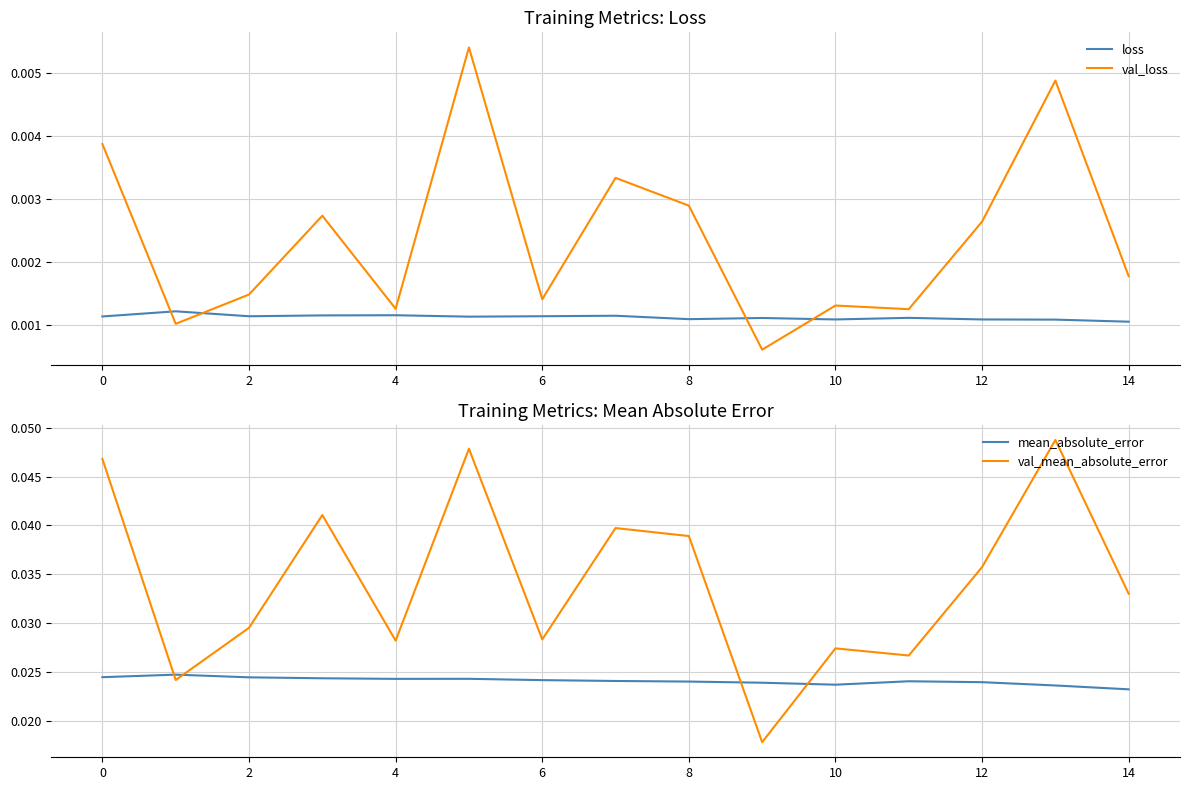

Which label corresponds to the largest value in the chart?

13